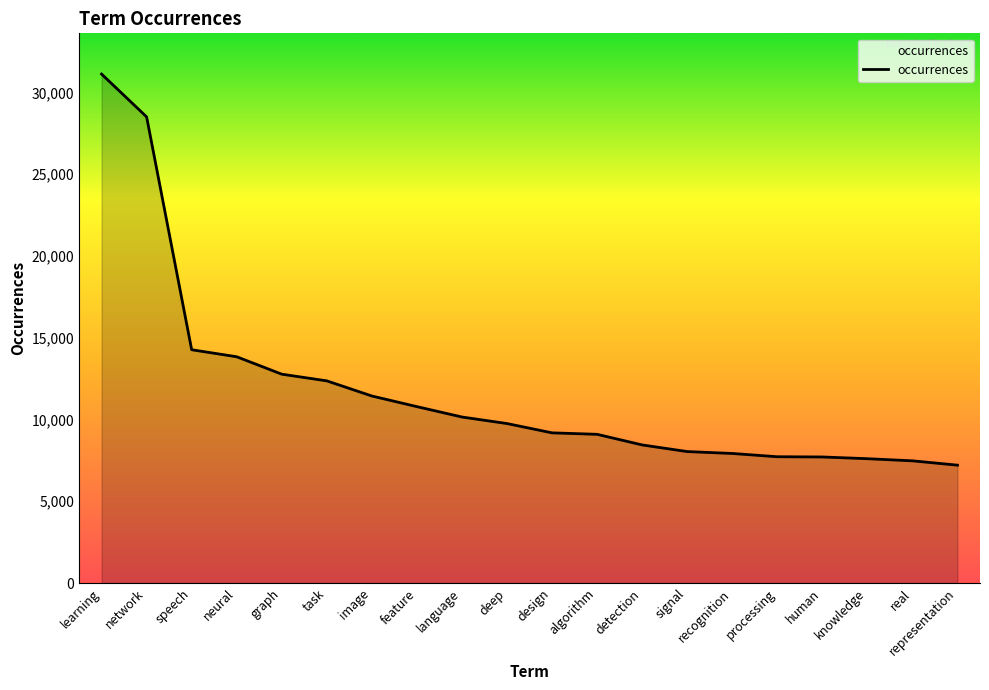

What is the average value?

11771